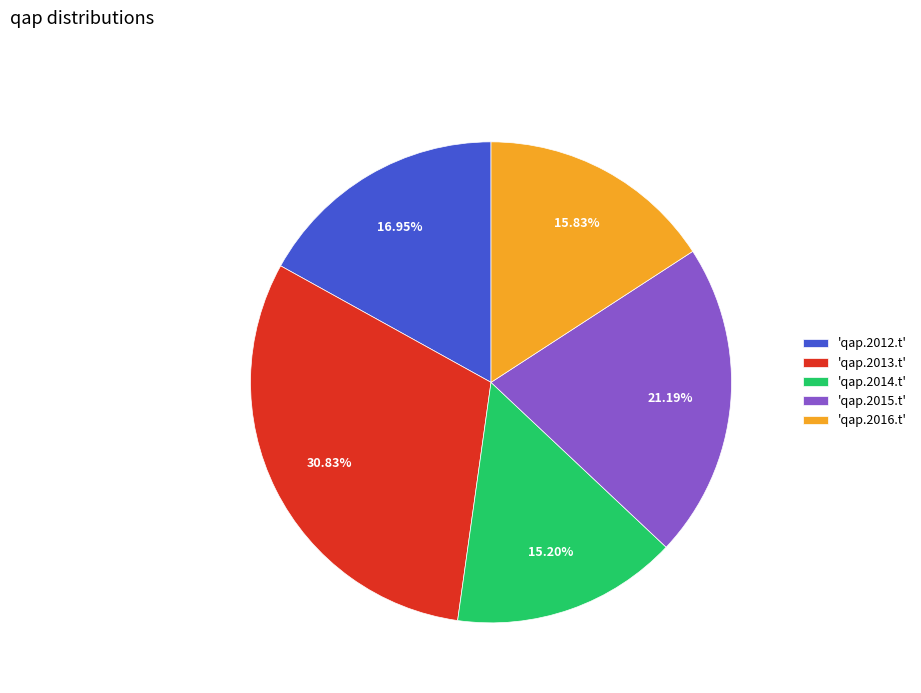

Is there any slice that represents more than half of the pie?

No